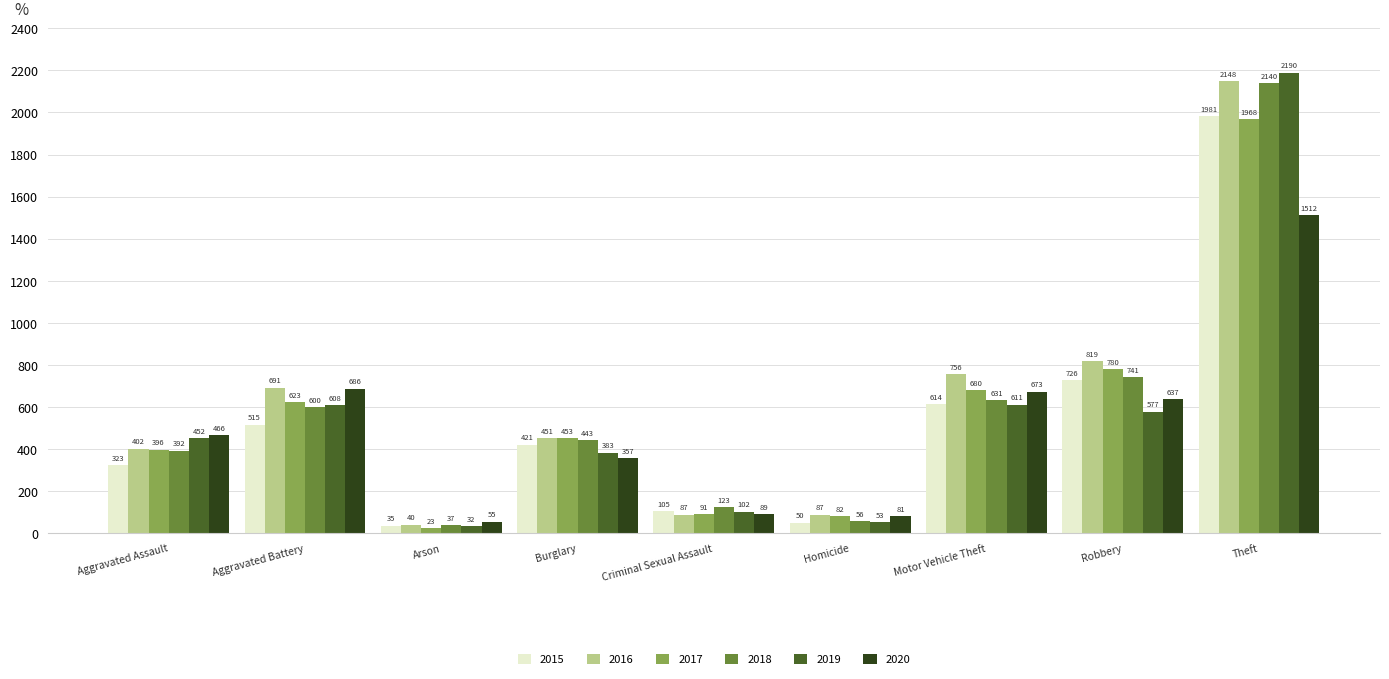

The 2017 series shows 1968 at Theft. True or false?

True